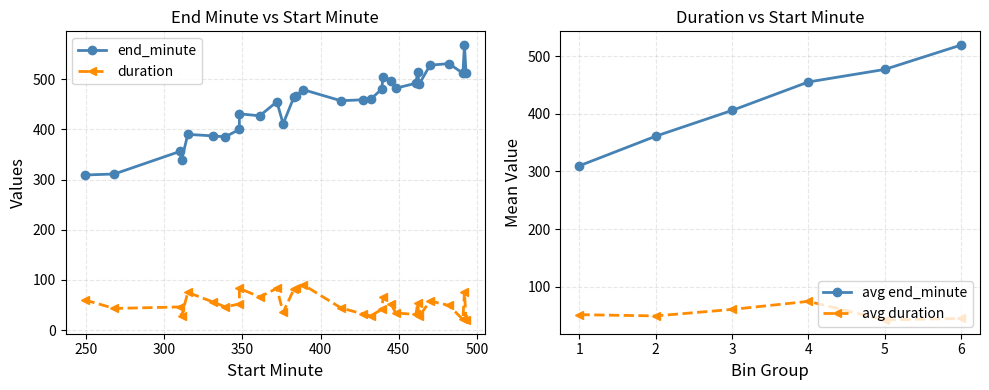

Does the chart have visible grid lines?

Yes